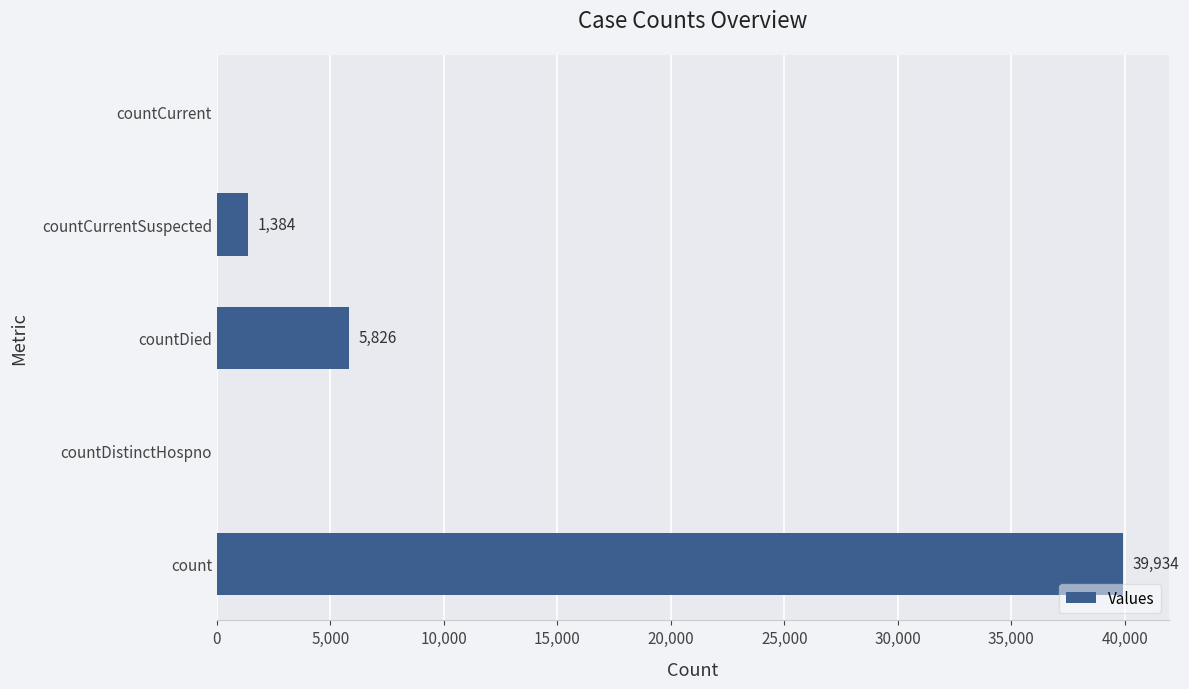

Are the bars horizontal?

Yes